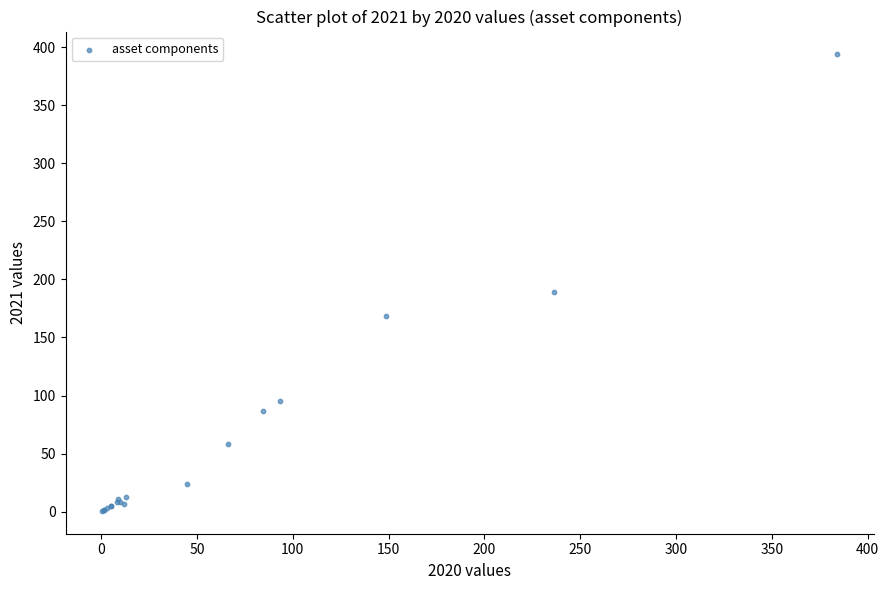

What Y value in the scatter plot is closest to 197?

188.7